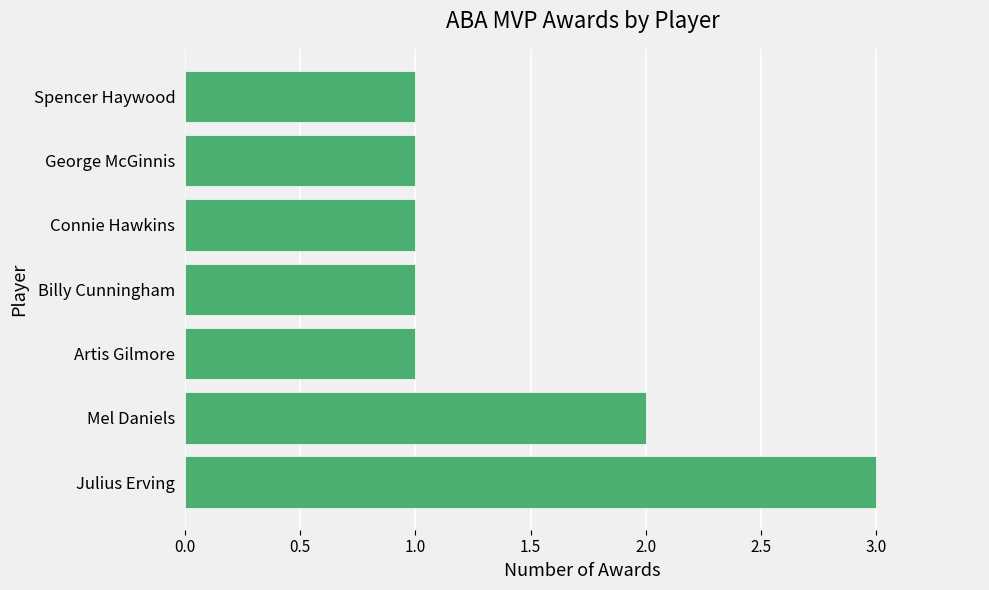

The chart shows a value of 1 at Julius Erving. True or false?

False